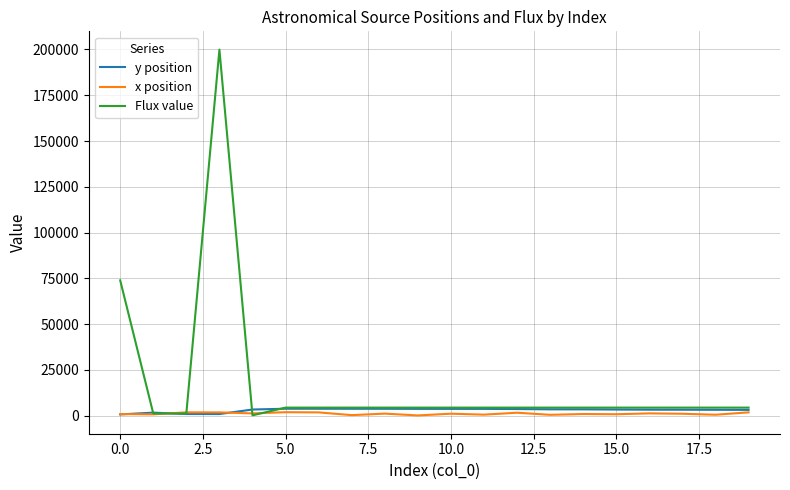

Which series has the widest spread of values?

Flux value